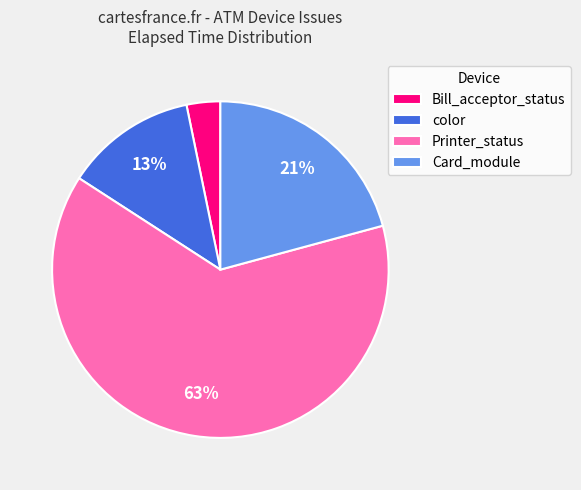

Which category has the smallest portion of the pie?

Bill_acceptor_status